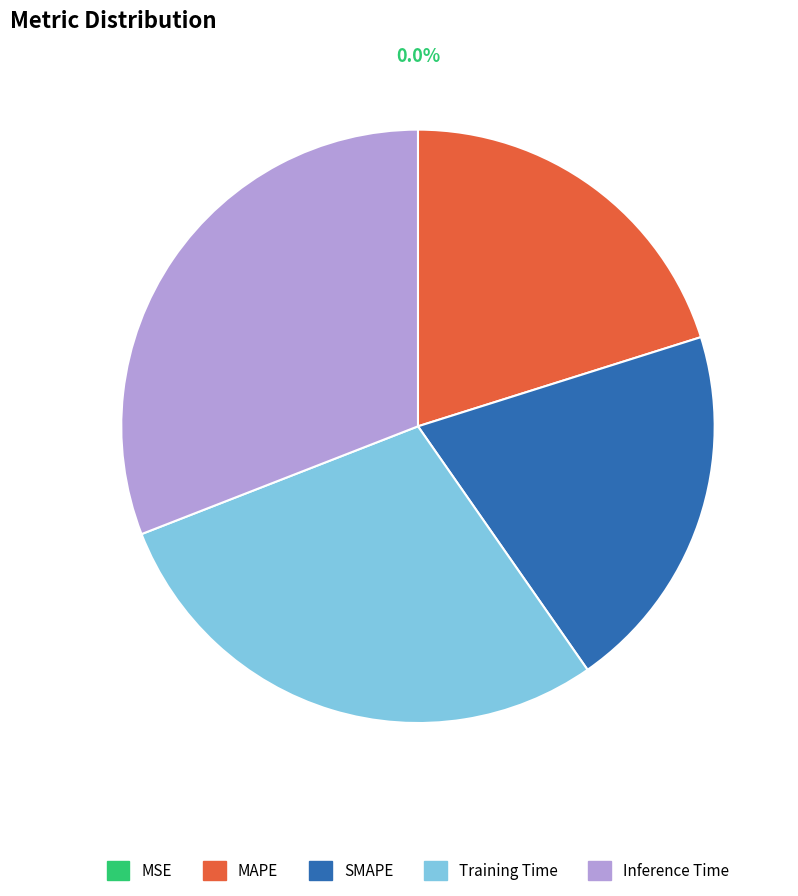

True or false: Inference Time accounts for 31% of the total.

True